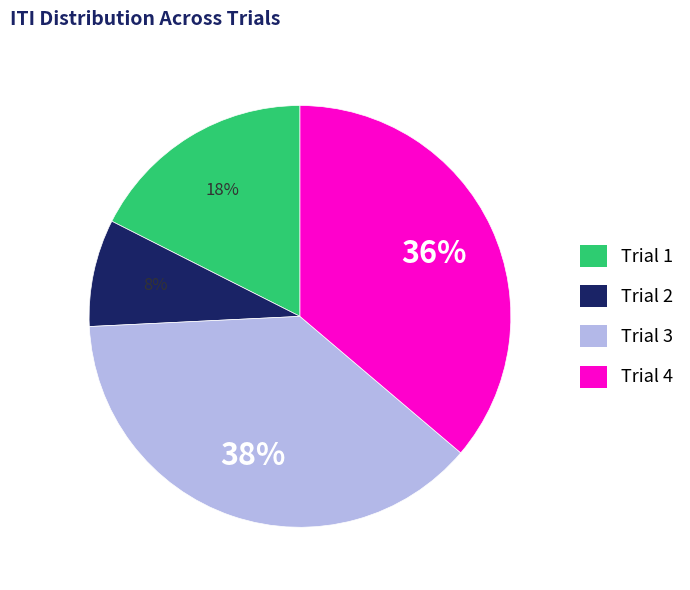

Is it true that Trial 4 is 36% of the pie?

True